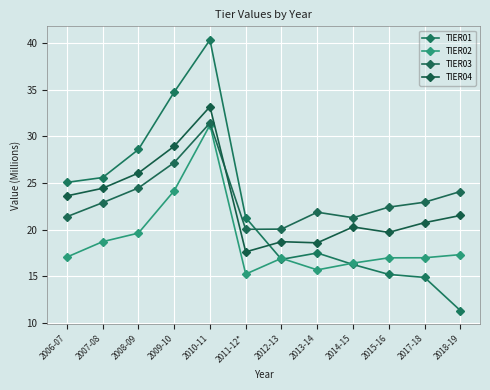

What is the sum of all TIER03 values?

280.2